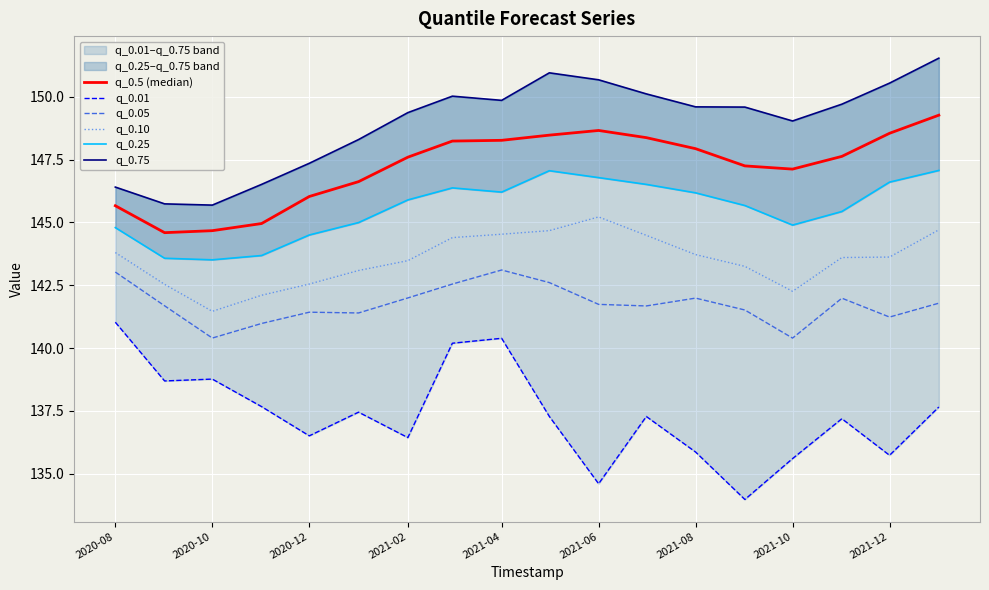

In q_0.25, how many points are higher than both neighbors (excluding endpoints)?

2